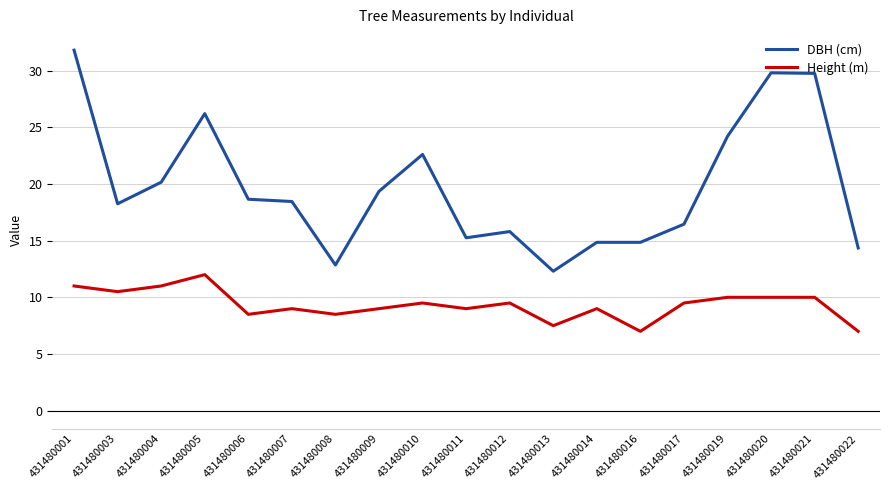

True or false: Height (m) and DBH (cm) intersect in this chart.

False